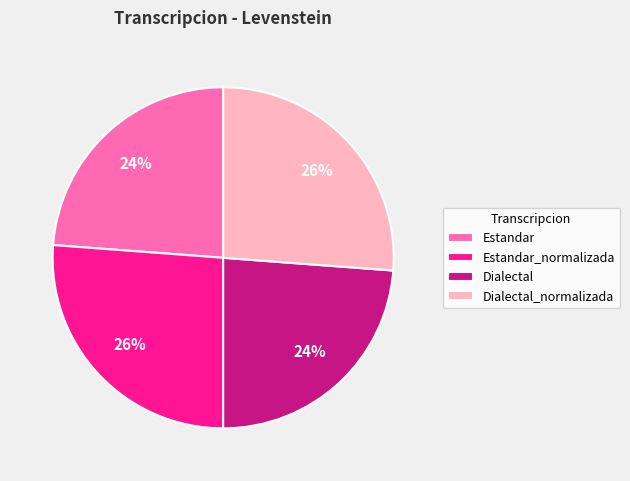

Does Dialectal represent more than half of the total?

No